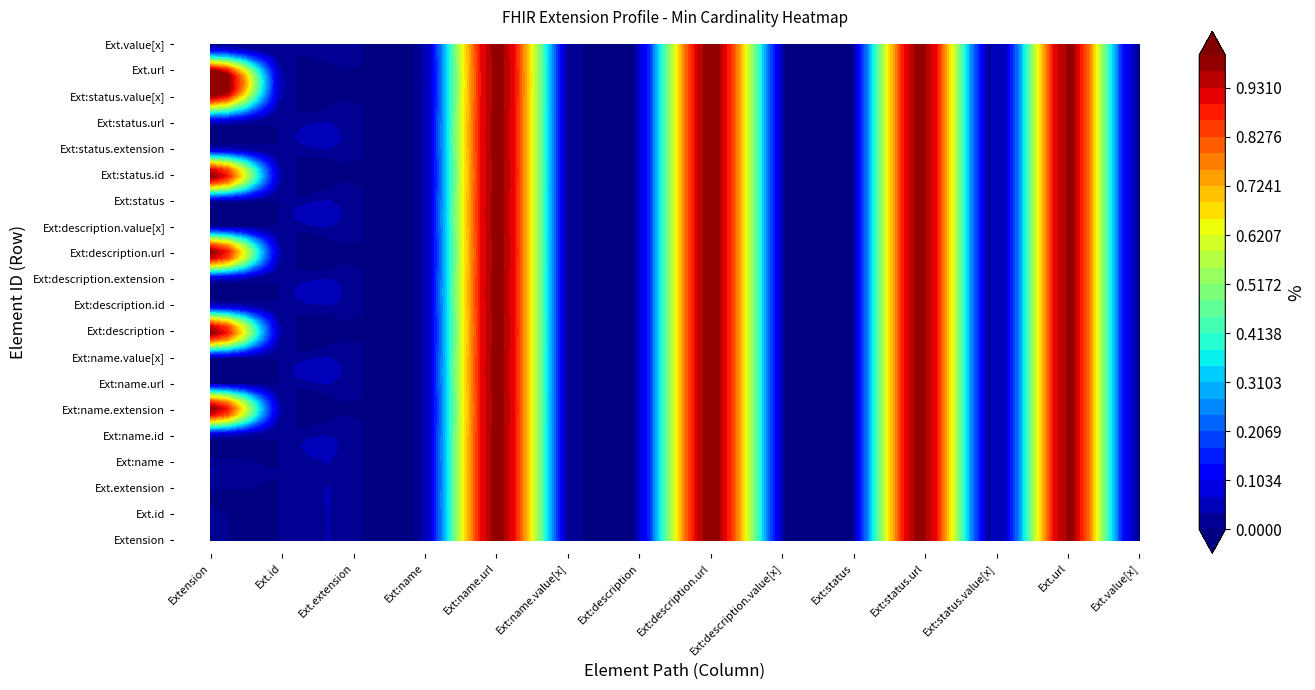

Reading left to right, transcribe all the data shown in this chart.

Extension: 0	0	0	0	0	1	0	0	1	0	0	1	0	0	1	0	0	1	1	0
Extension.id: 0	0	0	0	0	0	0	0	0	0	0	0	0	0	0	0	0	0	0	0
Extension.extension: 0	0	0	0	0	0	0	0	0	0	0	0	0	0	0	0	0	0	0	0
Extension.extension:name: 0	0	0	0	0	0	0	0	0	0	0	0	0	0	0	0	0	0	0	0
Extension.extension:name.url: 1	1	1	1	1	1	1	1	1	1	1	1	1	1	1	1	1	1	1	1
Extension.extension:name.value[x]: 0	0	0	0	0	0	0	0	0	0	0	0	0	0	0	0	0	0	0	0
Extension.extension:description: 0	0	0	0	0	0	0	0	0	0	0	0	0	0	0	0	0	0	0	0
Extension.extension:description.url: 1	1	1	1	1	1	1	1	1	1	1	1	1	1	1	1	1	1	1	1
Extension.extension:description.value[x]: 0	0	0	0	0	0	0	0	0	0	0	0	0	0	0	0	0	0	0	0
Extension.extension:status: 0	0	0	0	0	0	0	0	0	0	0	0	0	0	0	0	0	0	0	0
Extension.extension:status.url: 1	1	1	1	1	1	1	1	1	1	1	1	1	1	1	1	1	1	1	1
Extension.extension:status.value[x]: 0	0	0	0	0	0	0	0	0	0	0	0	0	0	0	0	0	0	0	0
Extension.url: 1	1	1	1	1	1	1	1	1	1	1	1	1	1	1	1	1	1	1	1
Extension.value[x]: 0	0	0	0	0	0	0	0	0	0	0	0	0	0	0	0	0	0	0	0